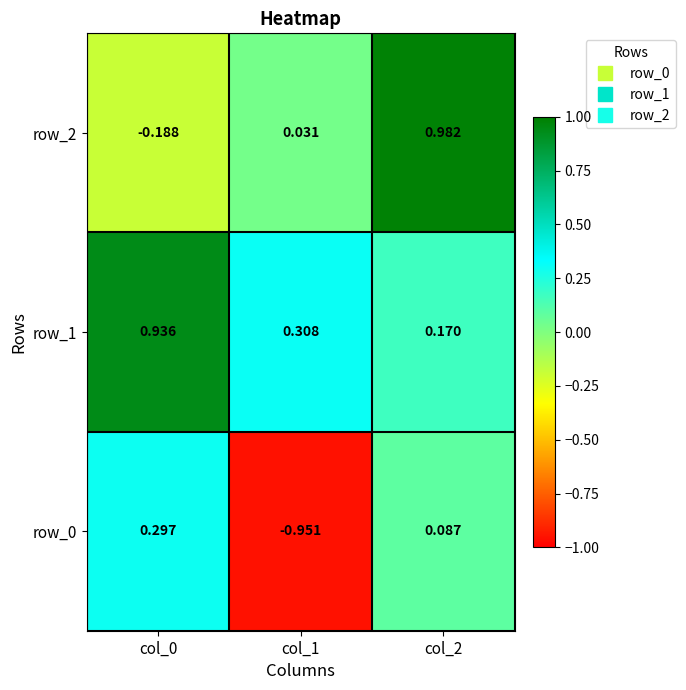

Is the value of row_0 at col_1 greater than the value of row_1 at col_0?

No